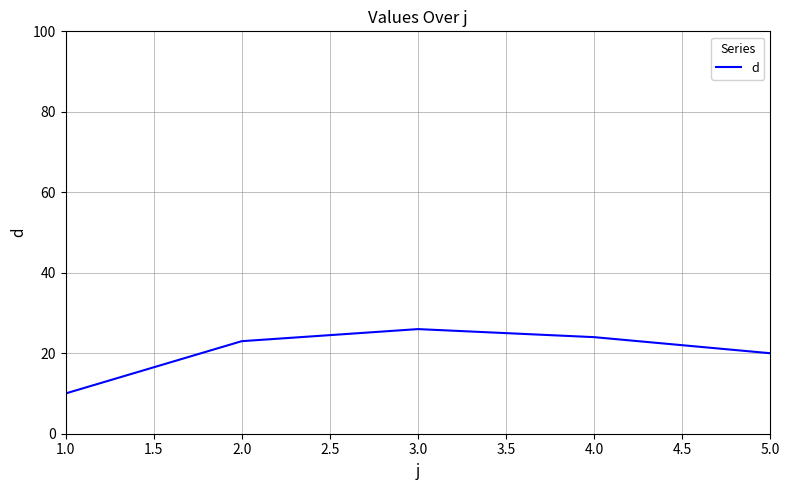

What is the ratio of the value at 4.0 to the value at 5.0?

1.2